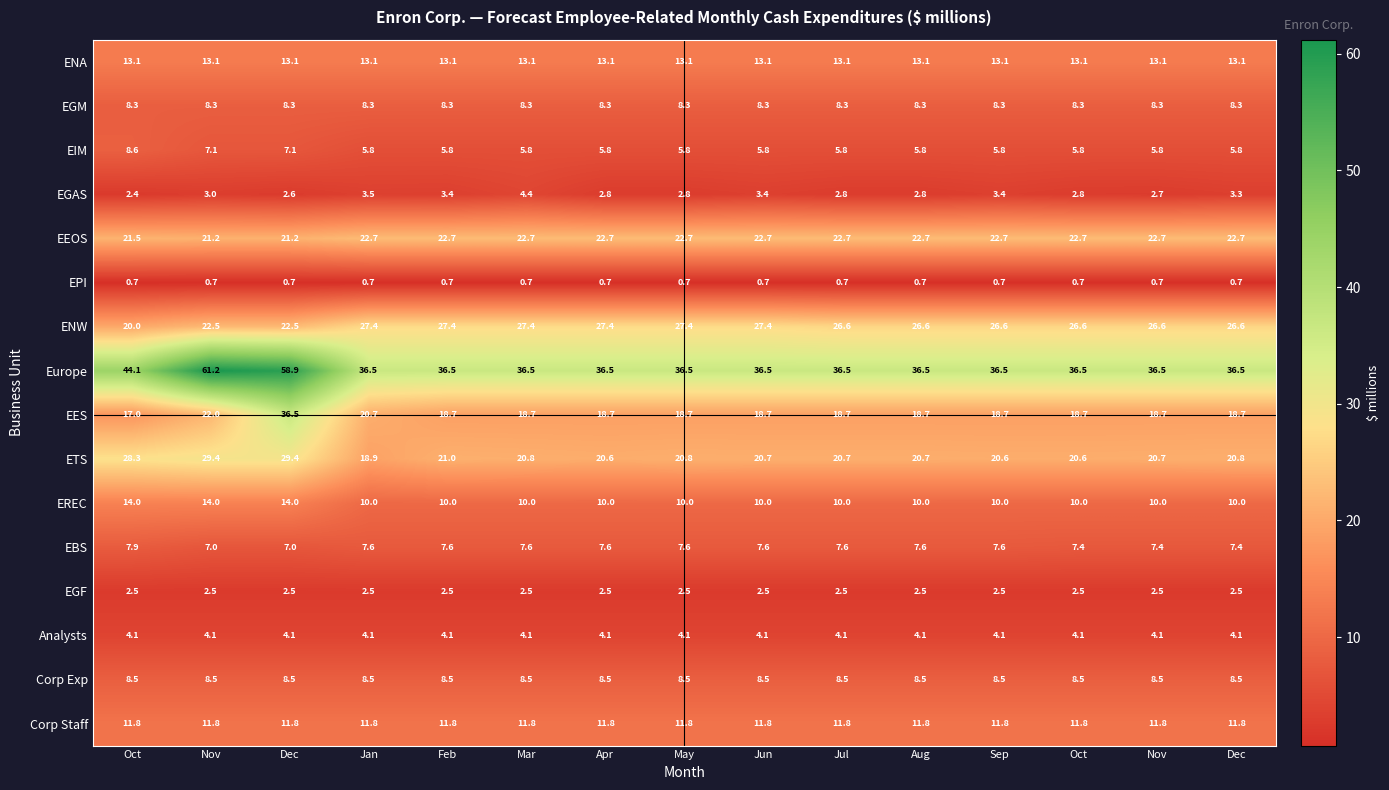

Reading left to right, what are all the values shown in this chart?

ENA: Oct=13.1	Nov=13.1	Dec=13.1	Jan=13.1	Feb=13.1	Mar=13.1	Apr=13.1	May=13.1	Jun=13.1	Jul=13.1	Aug=13.1	Sep=13.1	Oct=13.1	Nov=13.1	Dec=13.1
EGM: Oct=8.3	Nov=8.3	Dec=8.3	Jan=8.3	Feb=8.3	Mar=8.3	Apr=8.3	May=8.3	Jun=8.3	Jul=8.3	Aug=8.3	Sep=8.3	Oct=8.3	Nov=8.3	Dec=8.3
EIM: Oct=8.6	Nov=7.1	Dec=7.1	Jan=5.8	Feb=5.8	Mar=5.8	Apr=5.8	May=5.8	Jun=5.8	Jul=5.8	Aug=5.8	Sep=5.8	Oct=5.8	Nov=5.8	Dec=5.8
EGAS: Oct=2.4	Nov=3.0	Dec=2.6	Jan=3.5	Feb=3.4	Mar=4.4	Apr=2.8	May=2.8	Jun=3.4	Jul=2.8	Aug=2.8	Sep=3.4	Oct=2.8	Nov=2.7	Dec=3.3
EEOS: Oct=21.5	Nov=21.2	Dec=21.2	Jan=22.7	Feb=22.7	Mar=22.7	Apr=22.7	May=22.7	Jun=22.7	Jul=22.7	Aug=22.7	Sep=22.7	Oct=22.7	Nov=22.7	Dec=22.7
EPI: Oct=0.7	Nov=0.7	Dec=0.7	Jan=0.7	Feb=0.7	Mar=0.7	Apr=0.7	May=0.7	Jun=0.7	Jul=0.7	Aug=0.7	Sep=0.7	Oct=0.7	Nov=0.7	Dec=0.7
ENW: Oct=20.0	Nov=22.5	Dec=22.5	Jan=27.4	Feb=27.4	Mar=27.4	Apr=27.4	May=27.4	Jun=27.4	Jul=26.6	Aug=26.6	Sep=26.6	Oct=26.6	Nov=26.6	Dec=26.6
Europe: Oct=44.1	Nov=61.2	Dec=58.9	Jan=36.5	Feb=36.5	Mar=36.5	Apr=36.5	May=36.5	Jun=36.5	Jul=36.5	Aug=36.5	Sep=36.5	Oct=36.5	Nov=36.5	Dec=36.5
EES: Oct=17.0	Nov=22.0	Dec=36.5	Jan=20.7	Feb=18.7	Mar=18.7	Apr=18.7	May=18.7	Jun=18.7	Jul=18.7	Aug=18.7	Sep=18.7	Oct=18.7	Nov=18.7	Dec=18.7
ETS: Oct=28.3	Nov=29.4	Dec=29.4	Jan=18.9	Feb=21.0	Mar=20.8	Apr=20.6	May=20.8	Jun=20.7	Jul=20.7	Aug=20.7	Sep=20.6	Oct=20.6	Nov=20.7	Dec=20.8
EREC: Oct=14.0	Nov=14.0	Dec=14.0	Jan=10.0	Feb=10.0	Mar=10.0	Apr=10.0	May=10.0	Jun=10.0	Jul=10.0	Aug=10.0	Sep=10.0	Oct=10.0	Nov=10.0	Dec=10.0
EBS: Oct=7.9	Nov=7.0	Dec=7.0	Jan=7.6	Feb=7.6	Mar=7.6	Apr=7.6	May=7.6	Jun=7.6	Jul=7.6	Aug=7.6	Sep=7.6	Oct=7.4	Nov=7.4	Dec=7.4
EGF: Oct=2.5	Nov=2.5	Dec=2.5	Jan=2.5	Feb=2.5	Mar=2.5	Apr=2.5	May=2.5	Jun=2.5	Jul=2.5	Aug=2.5	Sep=2.5	Oct=2.5	Nov=2.5	Dec=2.5
Analysts: Oct=4.1	Nov=4.1	Dec=4.1	Jan=4.1	Feb=4.1	Mar=4.1	Apr=4.1	May=4.1	Jun=4.1	Jul=4.1	Aug=4.1	Sep=4.1	Oct=4.1	Nov=4.1	Dec=4.1
Corp Exp: Oct=8.5	Nov=8.5	Dec=8.5	Jan=8.5	Feb=8.5	Mar=8.5	Apr=8.5	May=8.5	Jun=8.5	Jul=8.5	Aug=8.5	Sep=8.5	Oct=8.5	Nov=8.5	Dec=8.5
Corp Staff: Oct=11.8	Nov=11.8	Dec=11.8	Jan=11.8	Feb=11.8	Mar=11.8	Apr=11.8	May=11.8	Jun=11.8	Jul=11.8	Aug=11.8	Sep=11.8	Oct=11.8	Nov=11.8	Dec=11.8